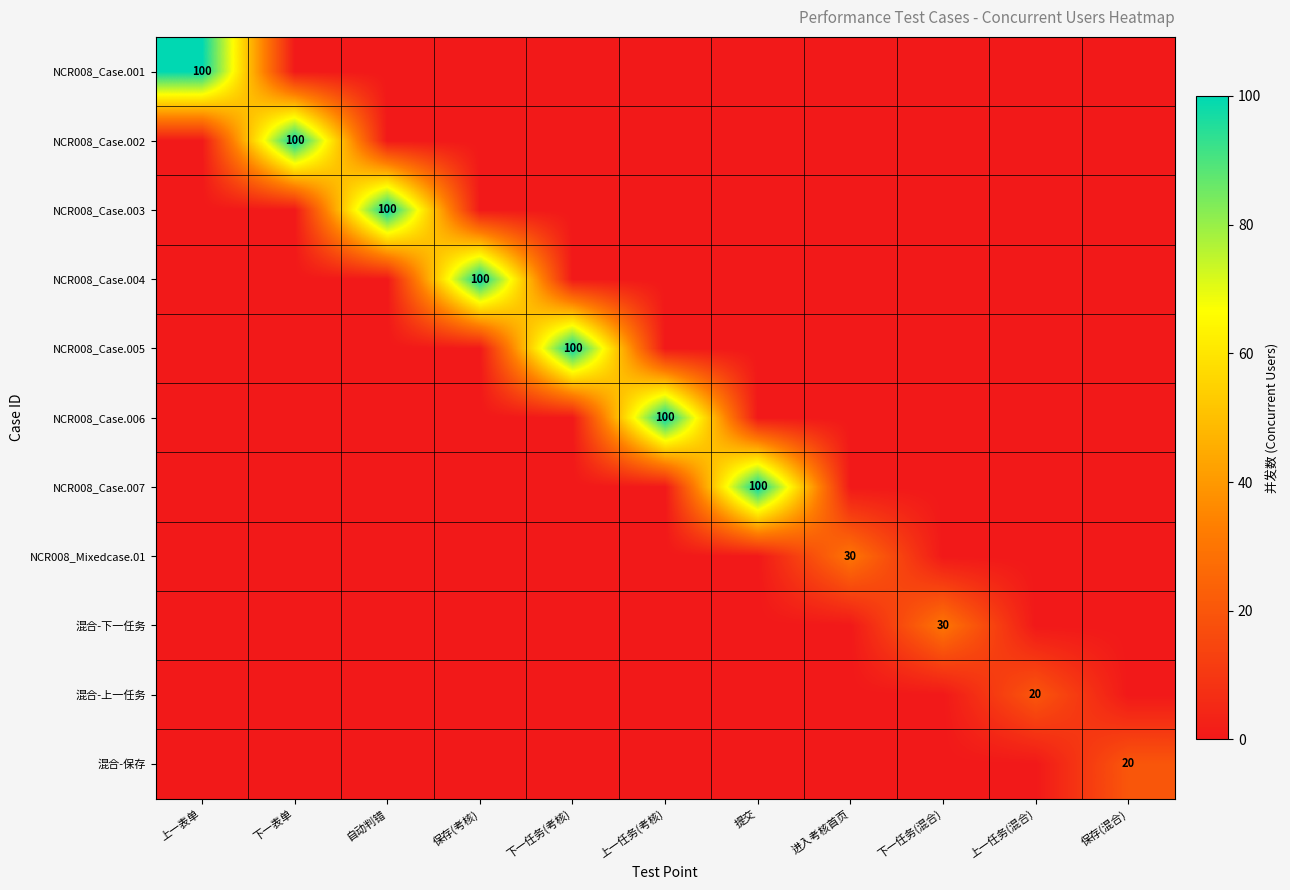

The NCR008_Case.007 series shows 100 at 提交. True or false?

True